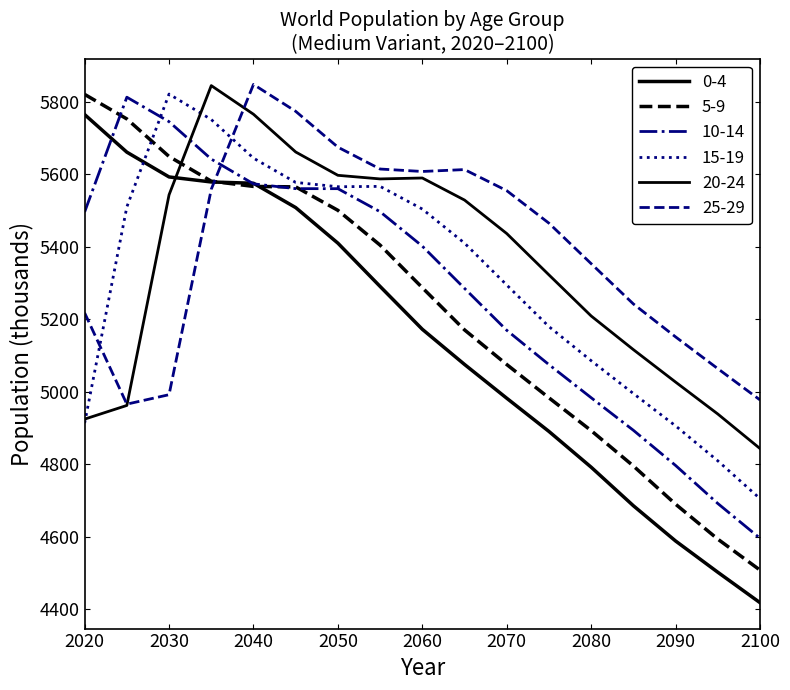

How many lines are shown in the chart?

6